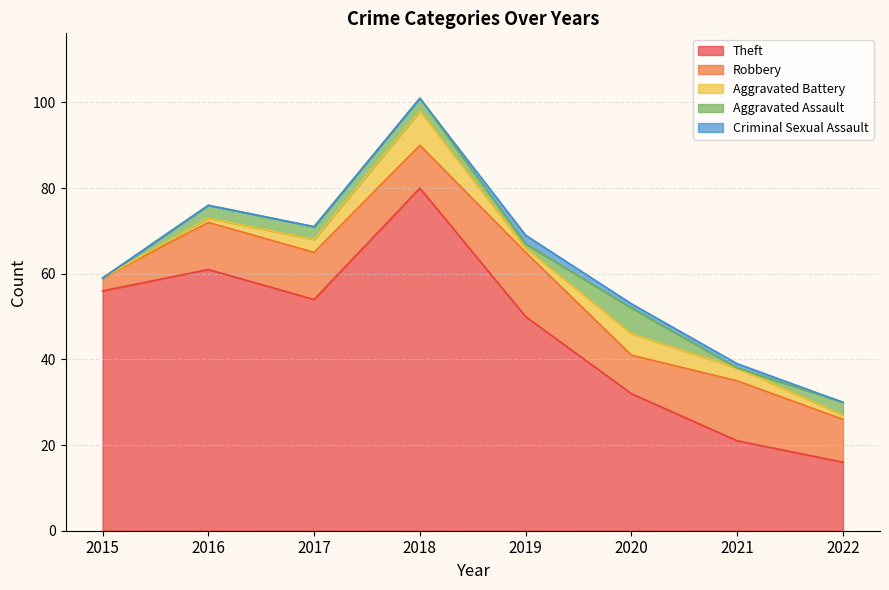

Reading right to left, transcribe all the data shown in this chart.

Theft: 2022=16	2021=21	2020=32	2019=50	2018=80	2017=54	2016=61	2015=56
Robbery: 2022=10	2021=14	2020=9	2019=15	2018=10	2017=11	2016=11	2015=3
Aggravated Battery: 2022=1	2021=3	2020=5	2019=1	2018=8	2017=3	2016=1	2015=0
Aggravated Assault: 2022=3	2021=0	2020=6	2019=1	2018=3	2017=3	2016=3	2015=0
Criminal Sexual Assault: 2022=0	2021=1	2020=1	2019=2	2018=0	2017=0	2016=0	2015=0